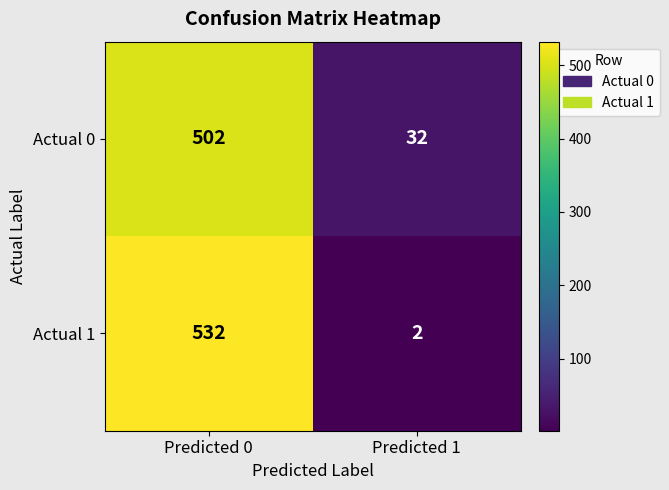

Reading left to right, list all the values displayed in this chart.

Actual 0: Predicted 0=502	Predicted 1=32
Actual 1: Predicted 0=532	Predicted 1=2